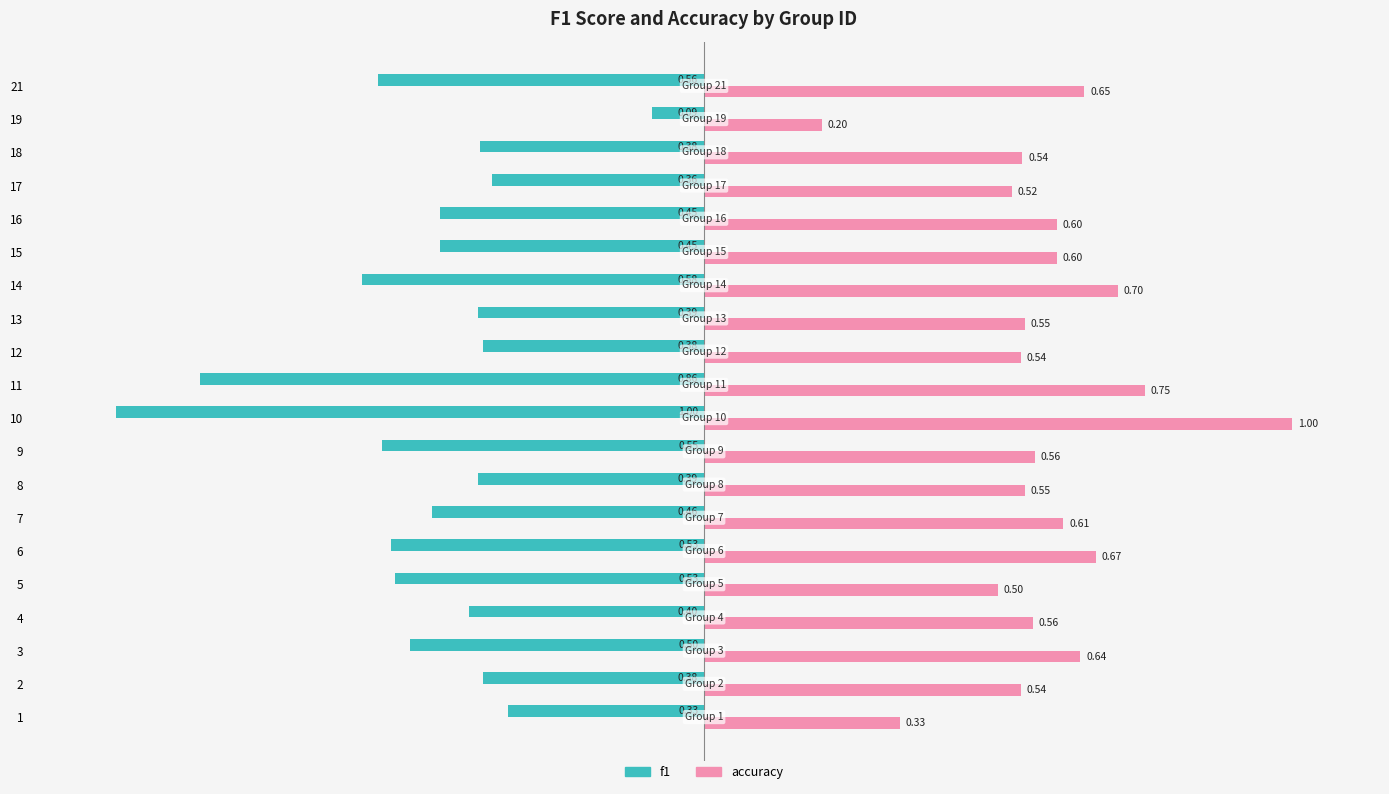

At 17, list the series in order from largest to smallest.

accuracy, f1